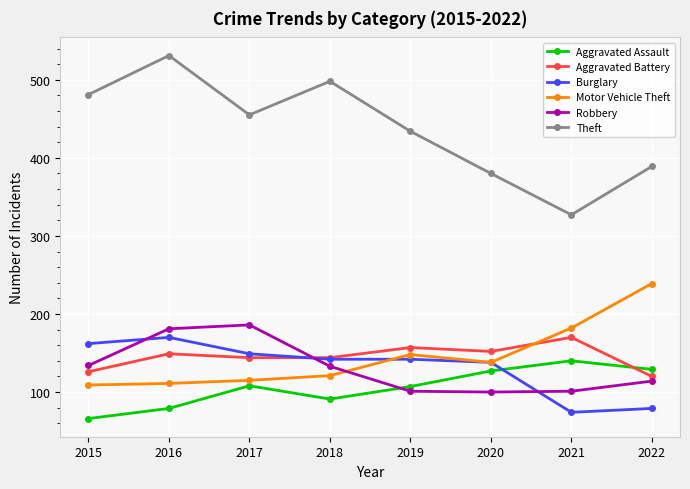

What is the total value across all series at 2018?

1129